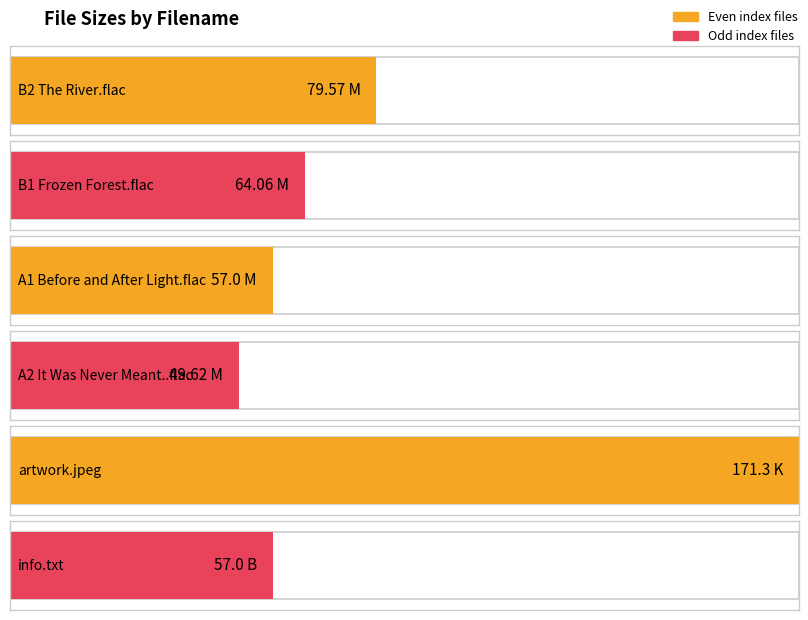

What is the value of the 3rd bar from the left?

57.0